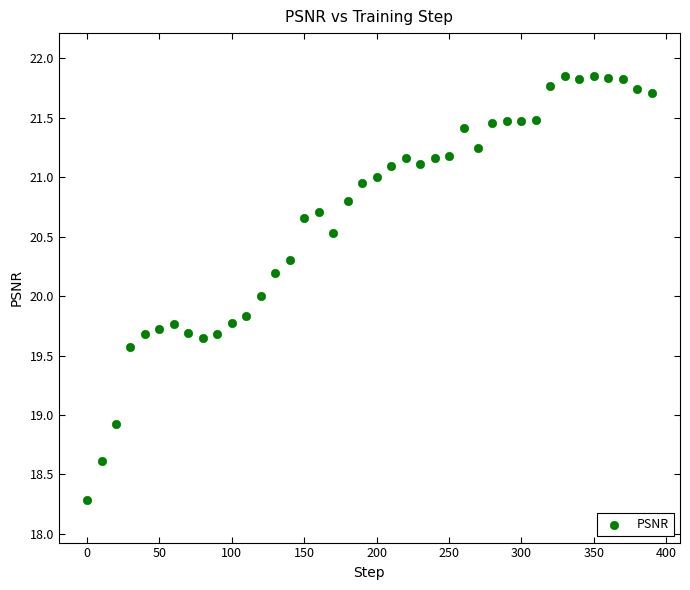

What is the range of X values (max minus min)?

390.0